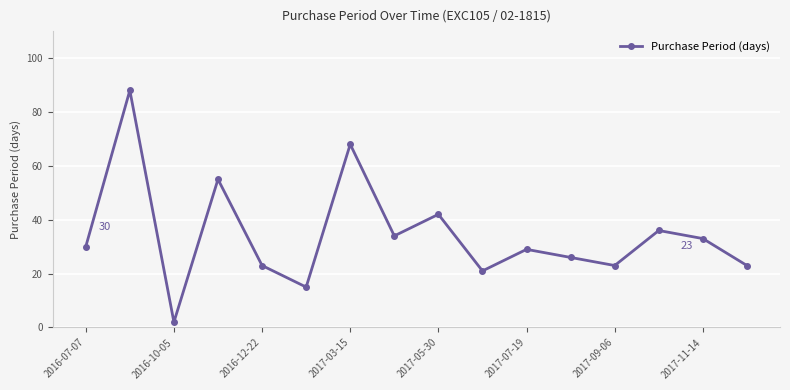

What is the difference between the maximum and minimum values?

86